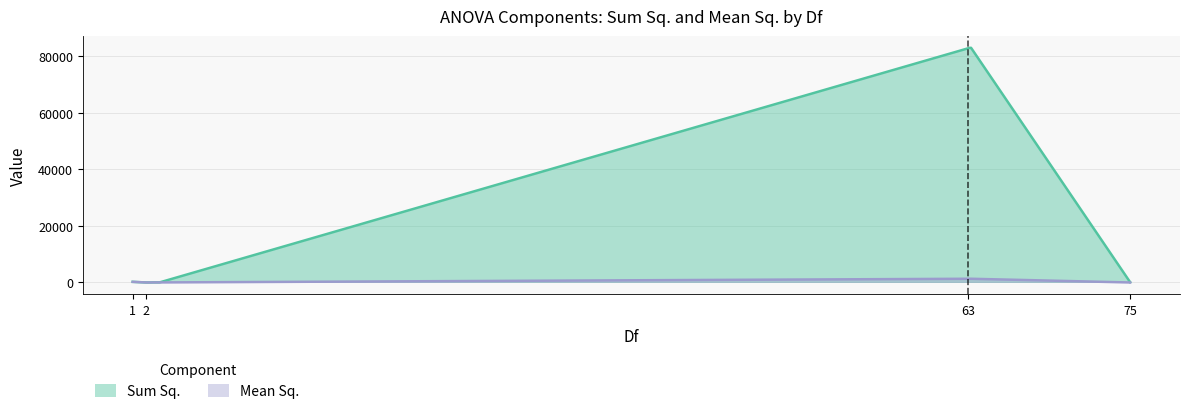

What is the greatest value displayed?

83002.0